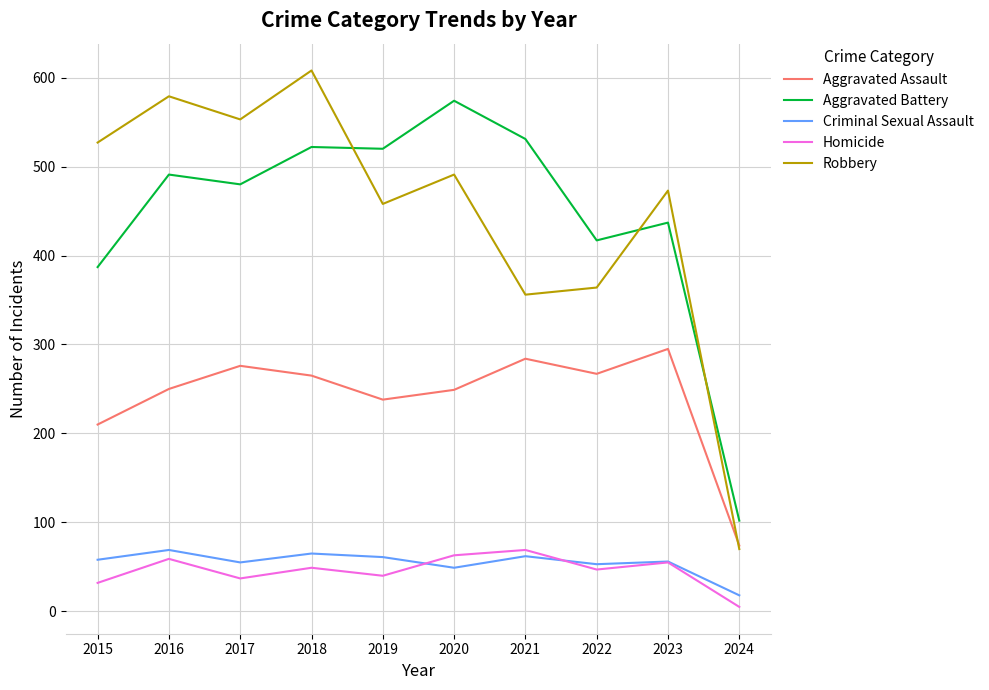

What is the highest value of the Homicide series?

69